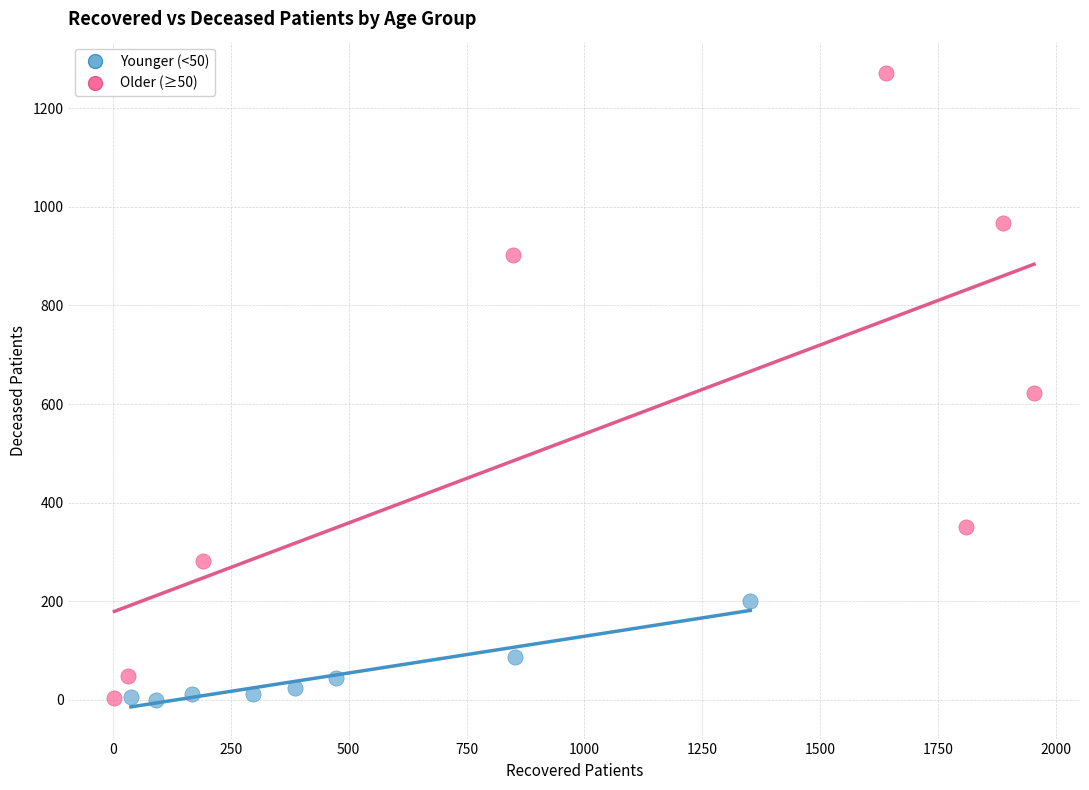

Which series reaches the maximum Y coordinate?

Older (≥50)